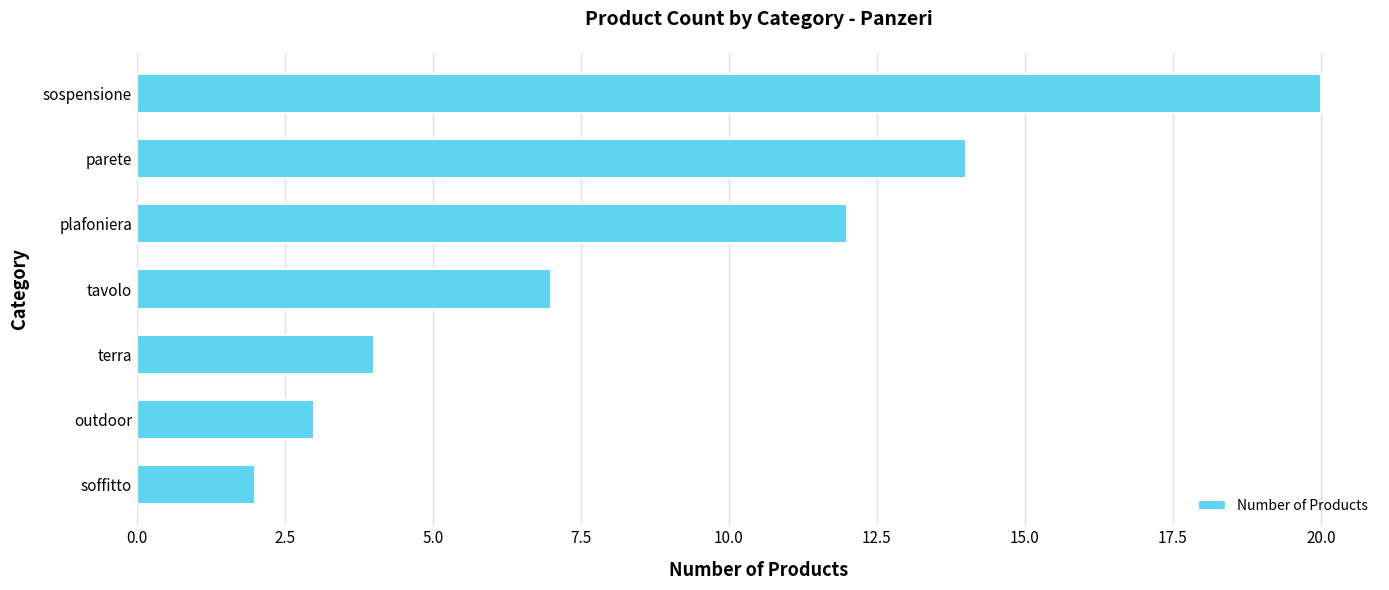

Which has a higher value, plafoniera or sospensione?

sospensione